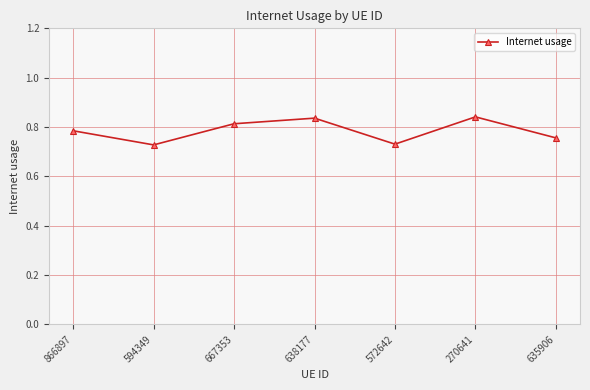

What is the sum of the values at 638177 and 572642?

1.6